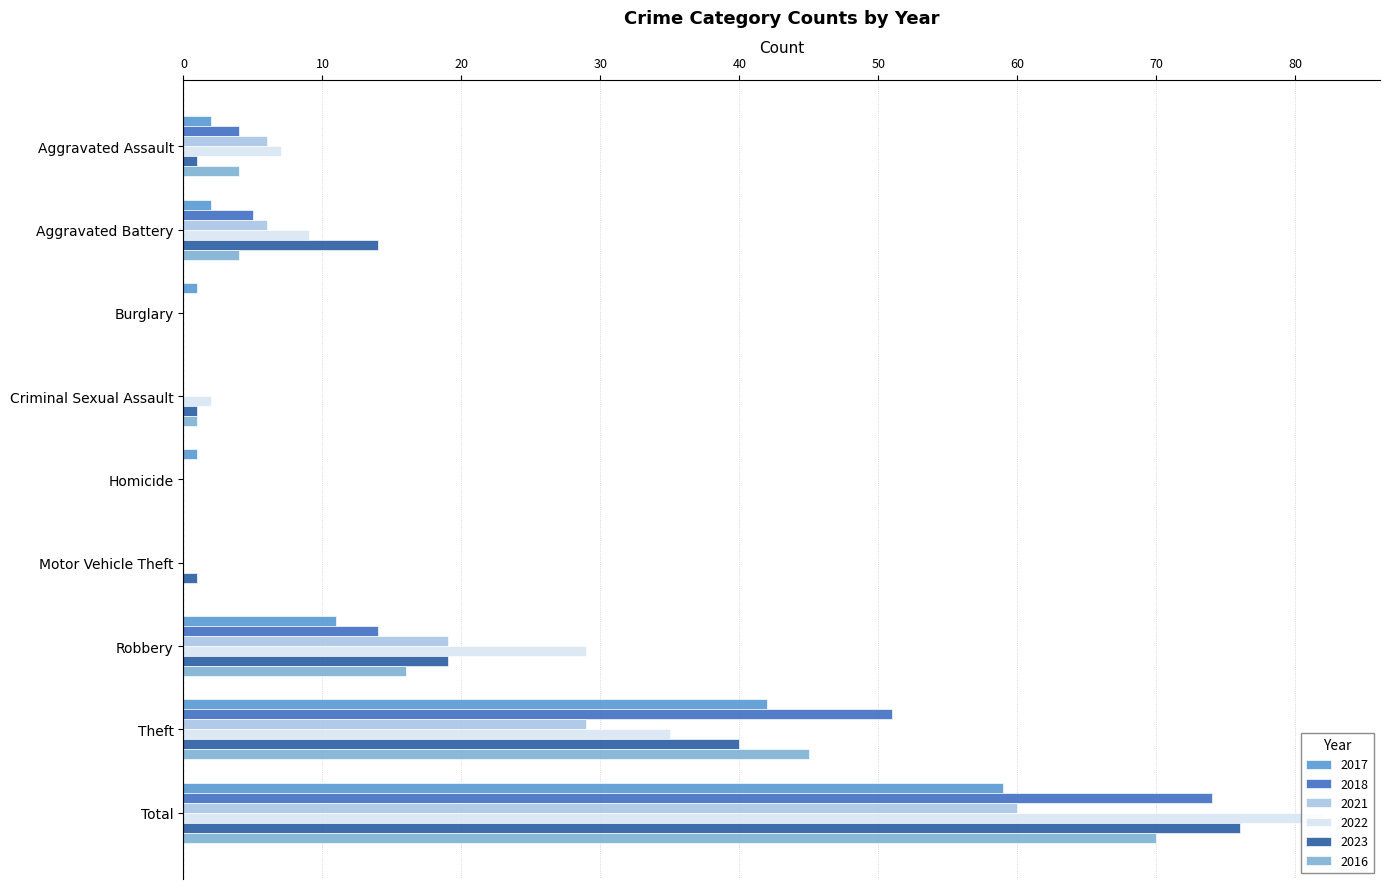

What are all the series names shown in the legend?

2017, 2018, 2021, 2022, 2023, 2016